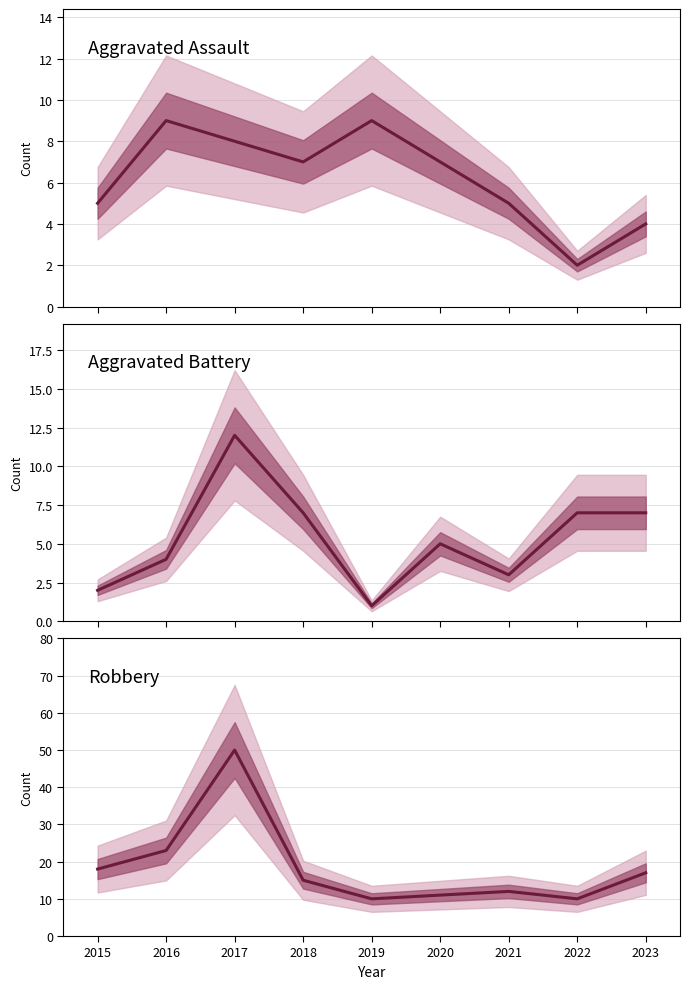

Rank the series by their maximum value, from highest to lowest.

Robbery, Aggravated Battery, Aggravated Assault